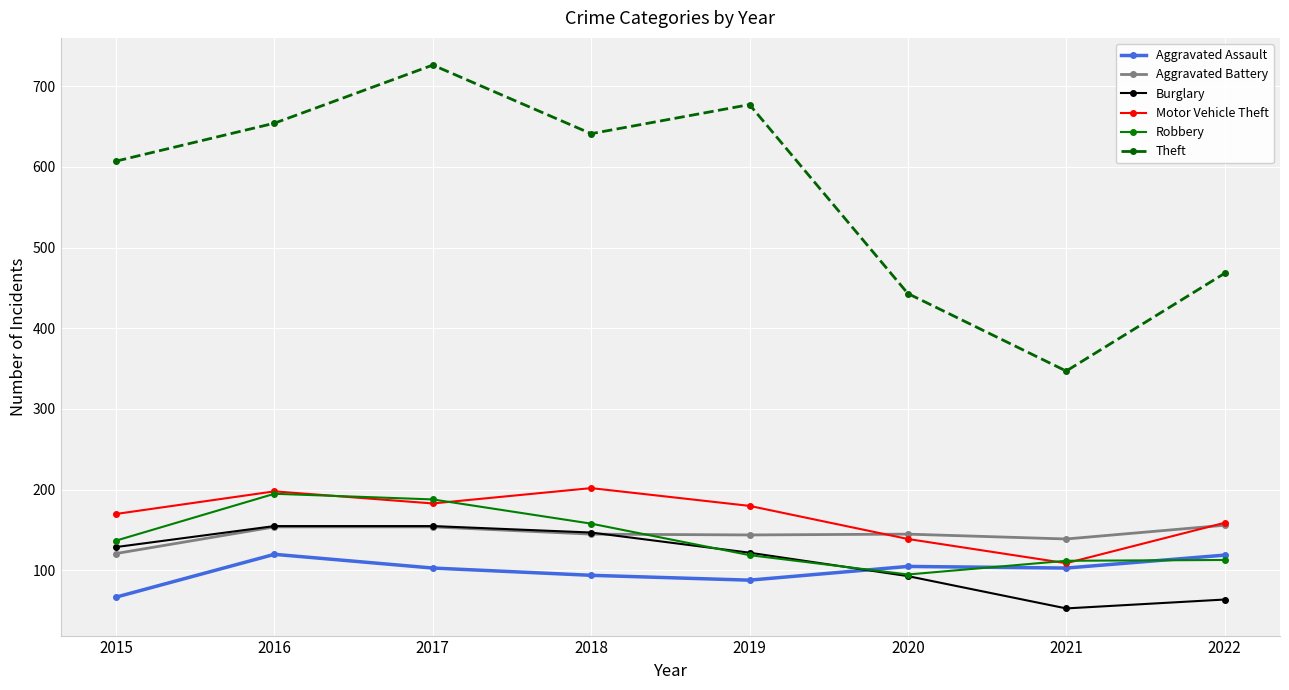

True or false: Robbery and Aggravated Assault cross at least once.

True